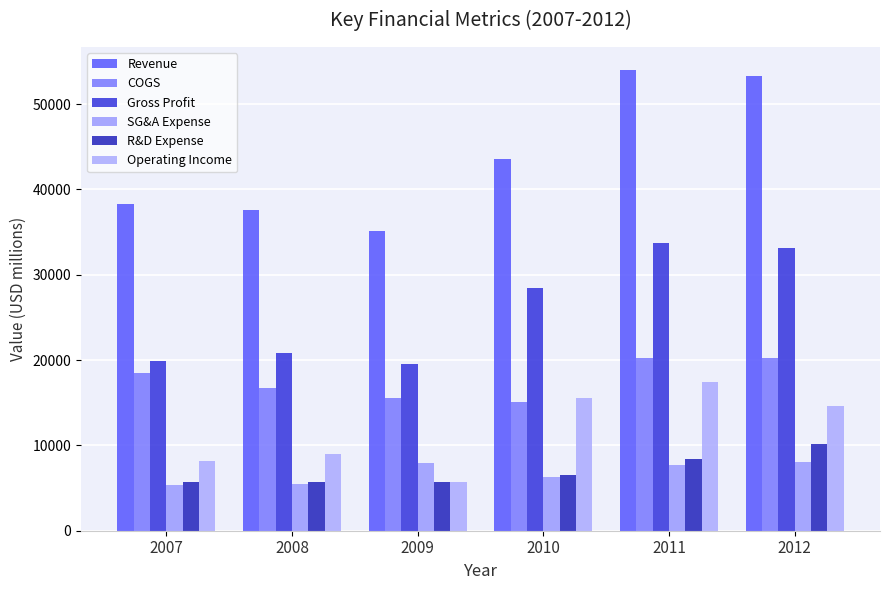

What are all the series names shown in the legend?

Revenue, COGS, Gross Profit, SG&A Expense, R&D Expense, Operating Income